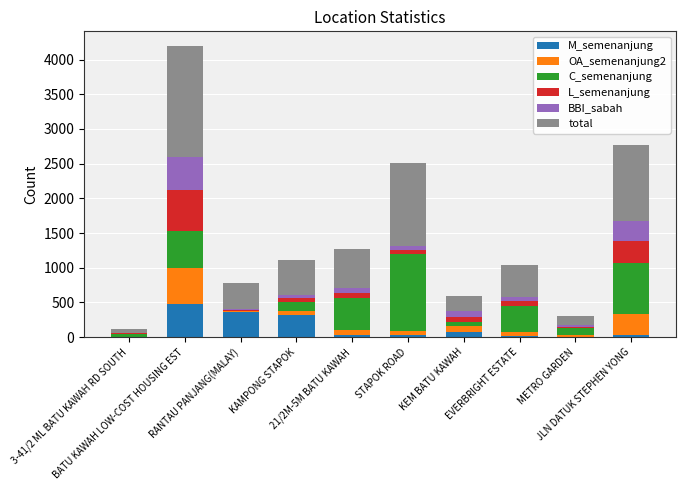

What is the sum of all M_semenanjung values?

1348